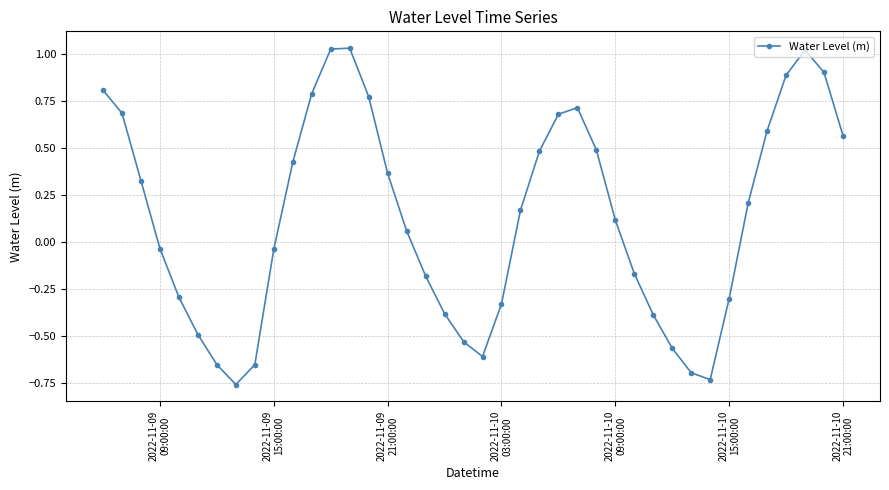

True or false: the data has more than 1 interior local peaks.

True